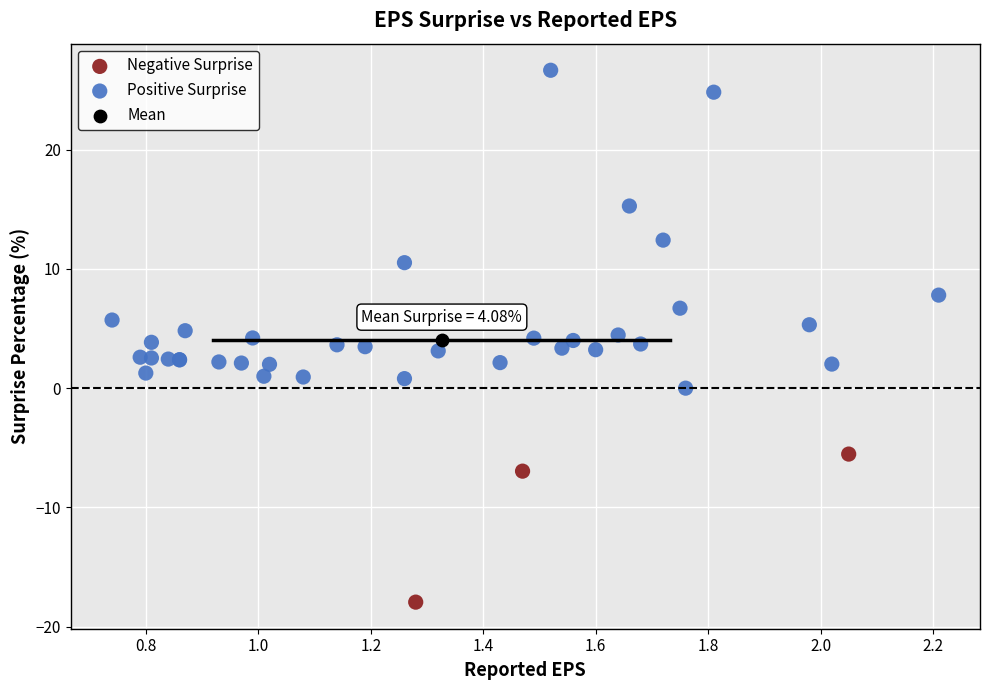

Which series reaches the minimum Y coordinate?

Negative Surprise